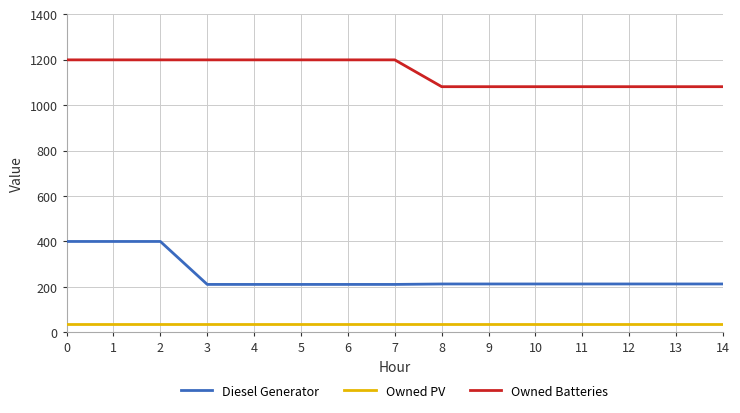

True or false: Owned PV and Owned Batteries intersect in this chart.

False